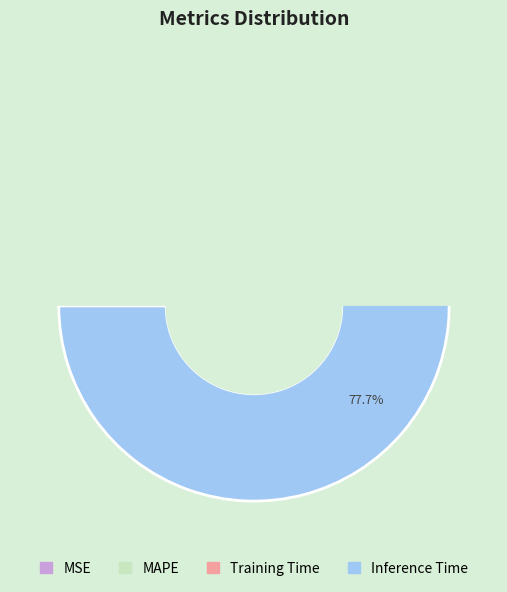

Which category accounts for the majority?

Inference Time